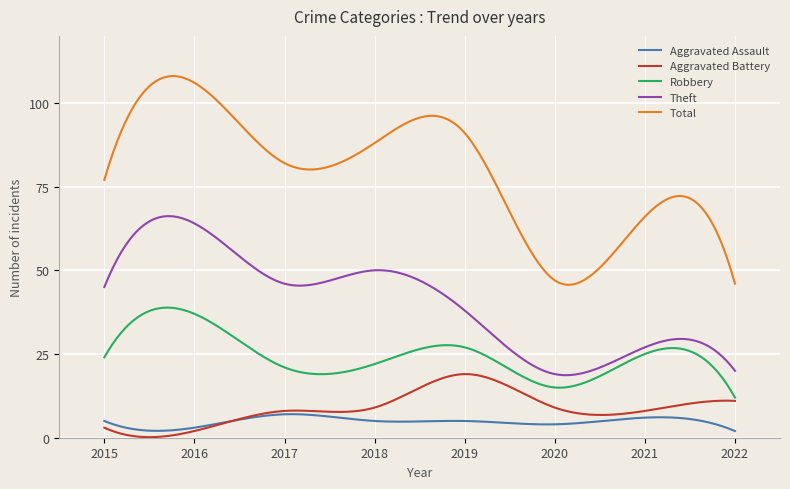

List the series in order of their peak value, lowest first.

Aggravated Assault, Aggravated Battery, Robbery, Theft, Total